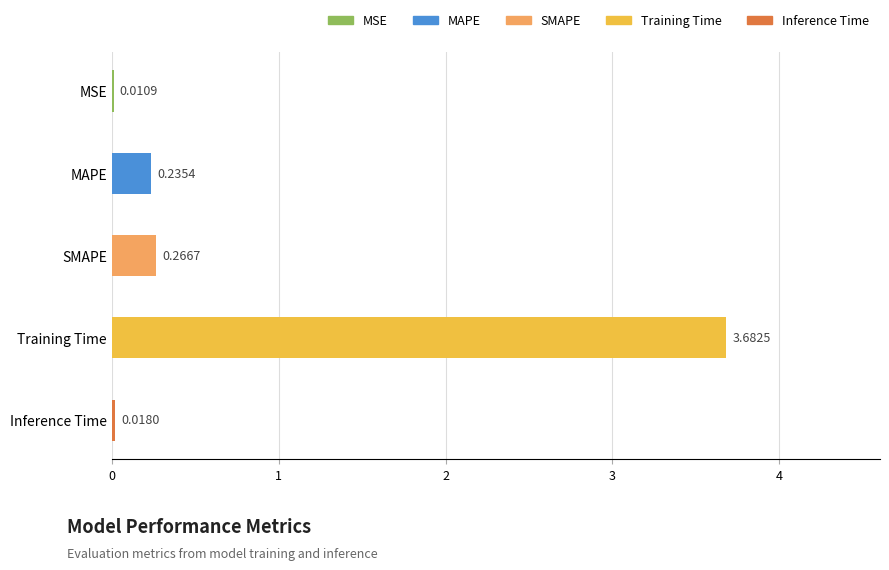

Between MSE and SMAPE, which is larger?

SMAPE